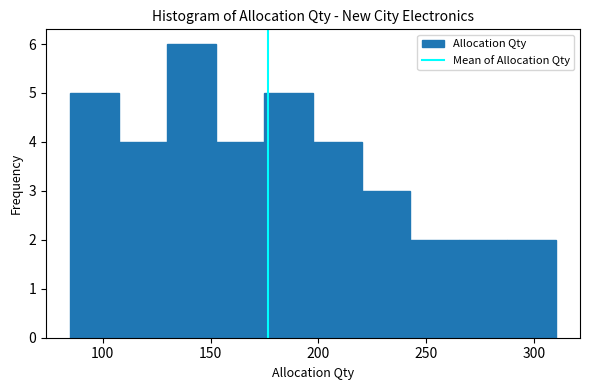

What is the height of the bar covering 242.5 to 265.0 on the x-axis? Neither the bar edges nor the heights are printed on the chart, so give them approximately, as read against the axes.

2